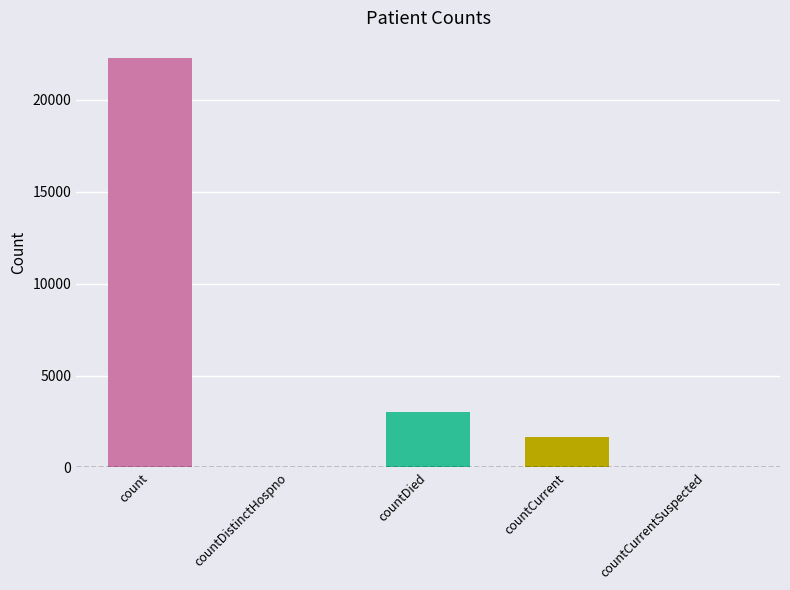

Between countCurrentSuspected and countCurrent, which is larger?

countCurrent